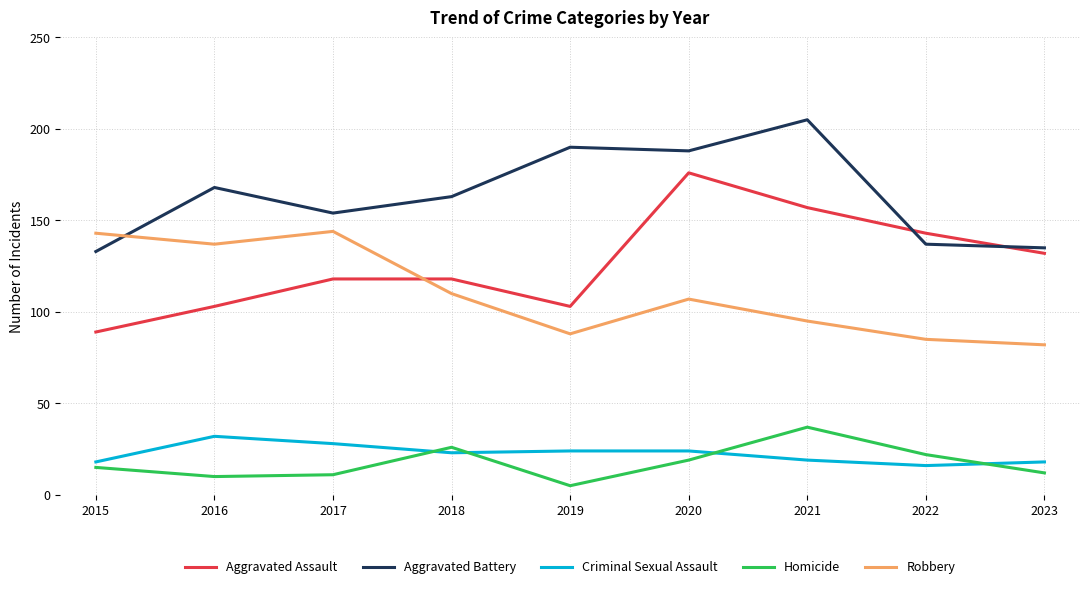

The value of Robbery at 2017 is 144. True or false?

True